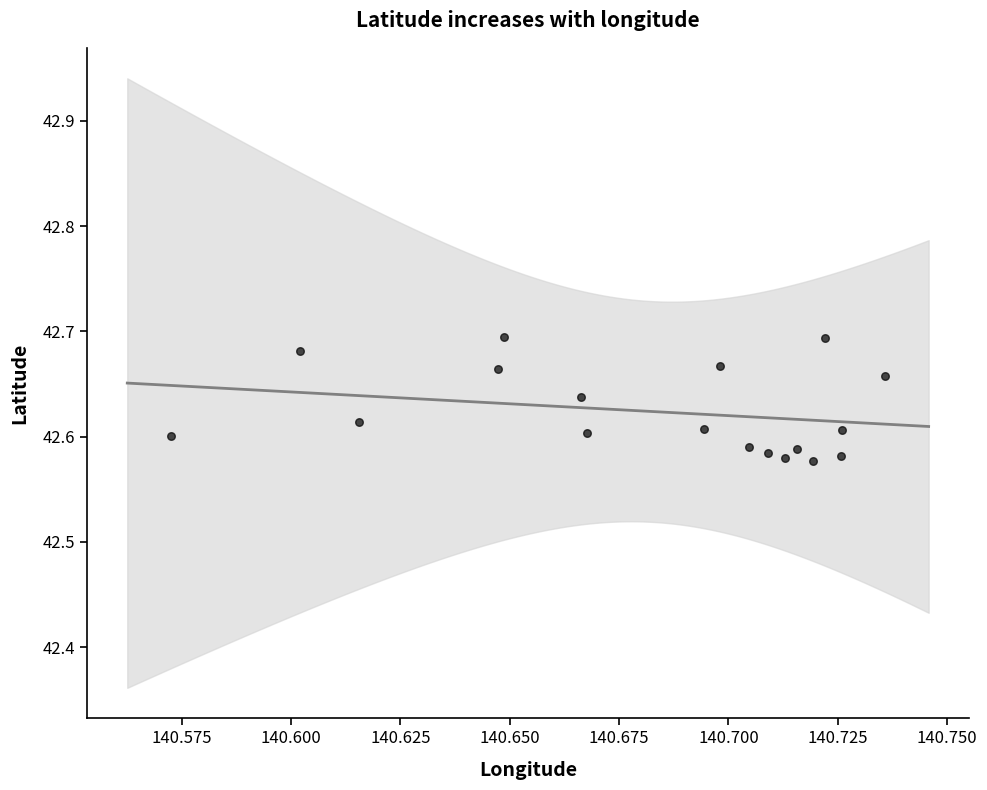

How many data points are displayed?

18